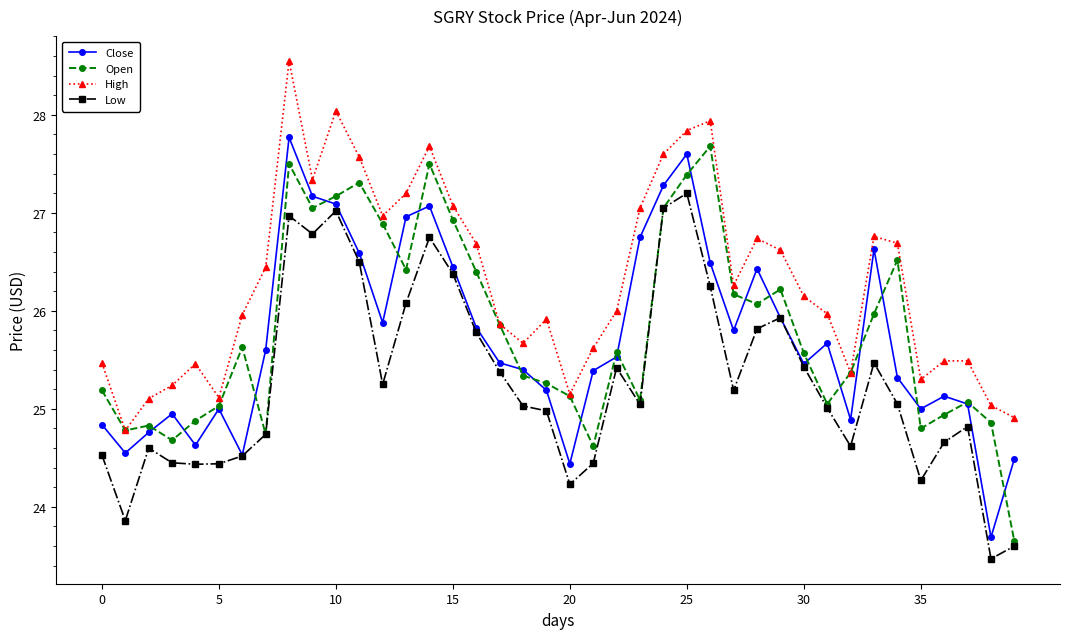

Which series has the largest total across all categories?

High